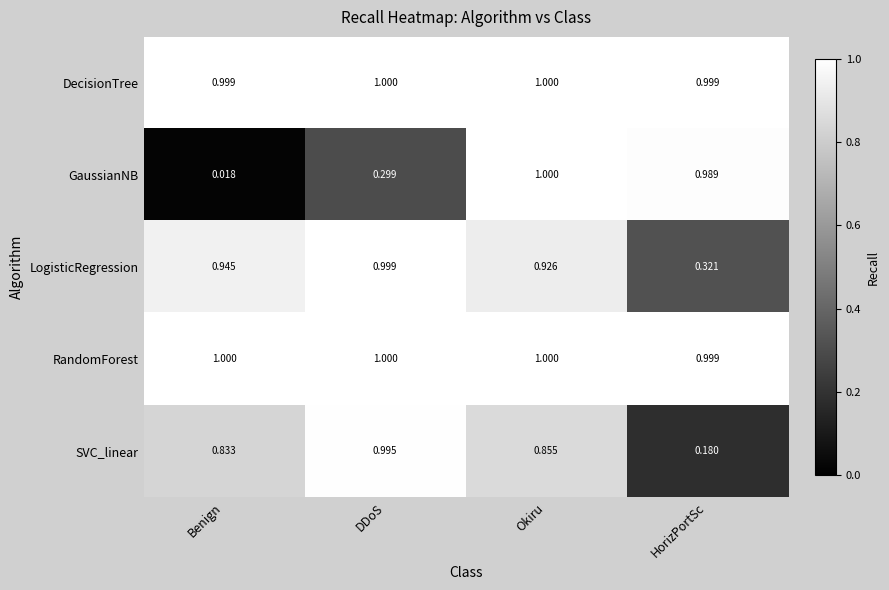

At which category is the sum across all series the highest?

Okiru